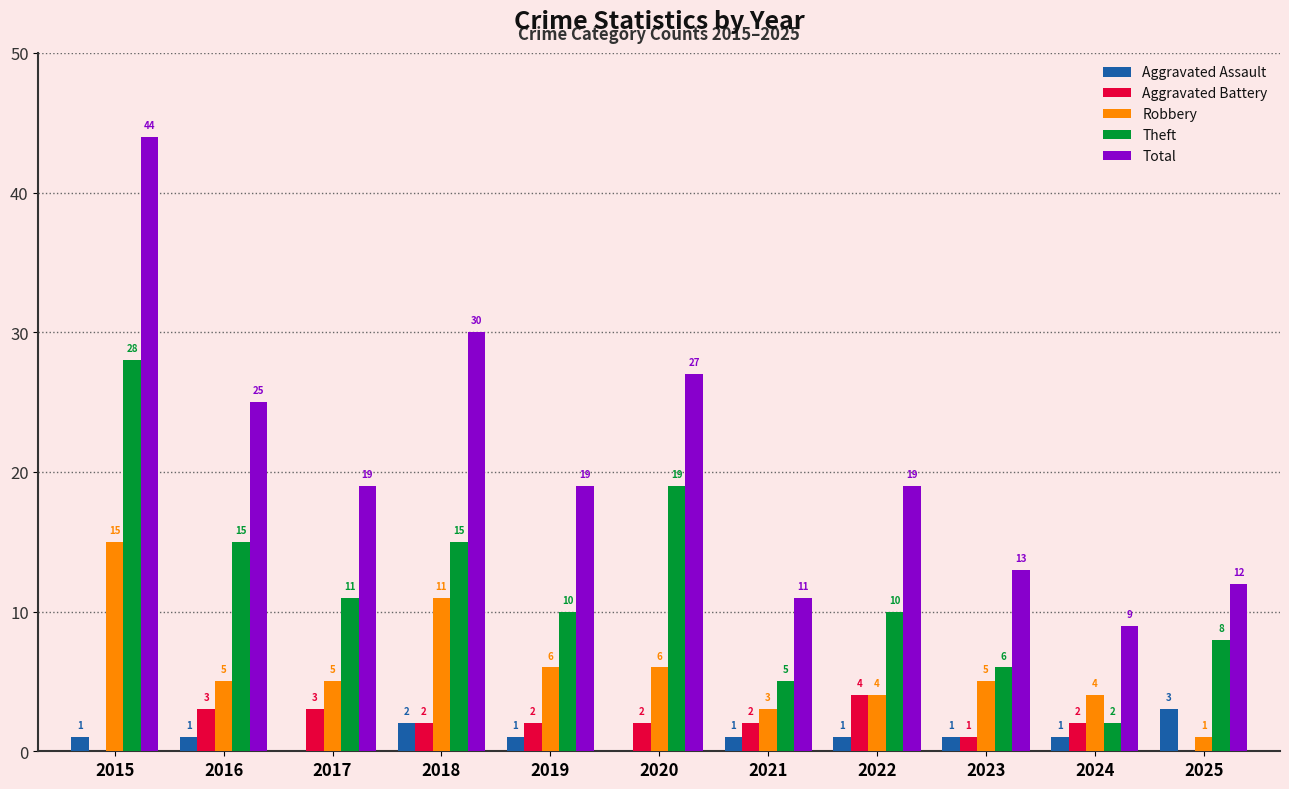

Reading right to left, transcribe all the data shown in this chart.

Aggravated Assault: 3	1	1	1	1	0	1	2	0	1	1
Aggravated Battery: 0	2	1	4	2	2	2	2	3	3	0
Robbery: 1	4	5	4	3	6	6	11	5	5	15
Theft: 8	2	6	10	5	19	10	15	11	15	28
Total: 12	9	13	19	11	27	19	30	19	25	44